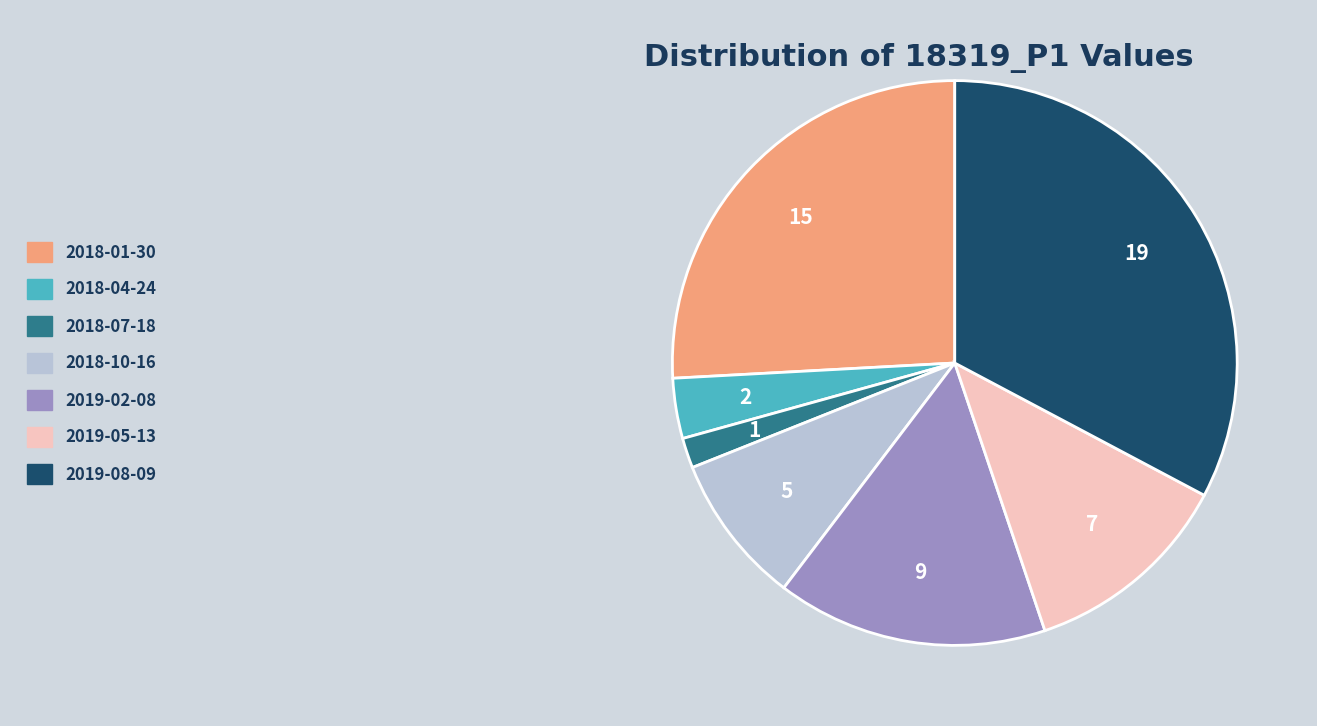

Is it true that 2019-08-09 is 33% of the pie?

True